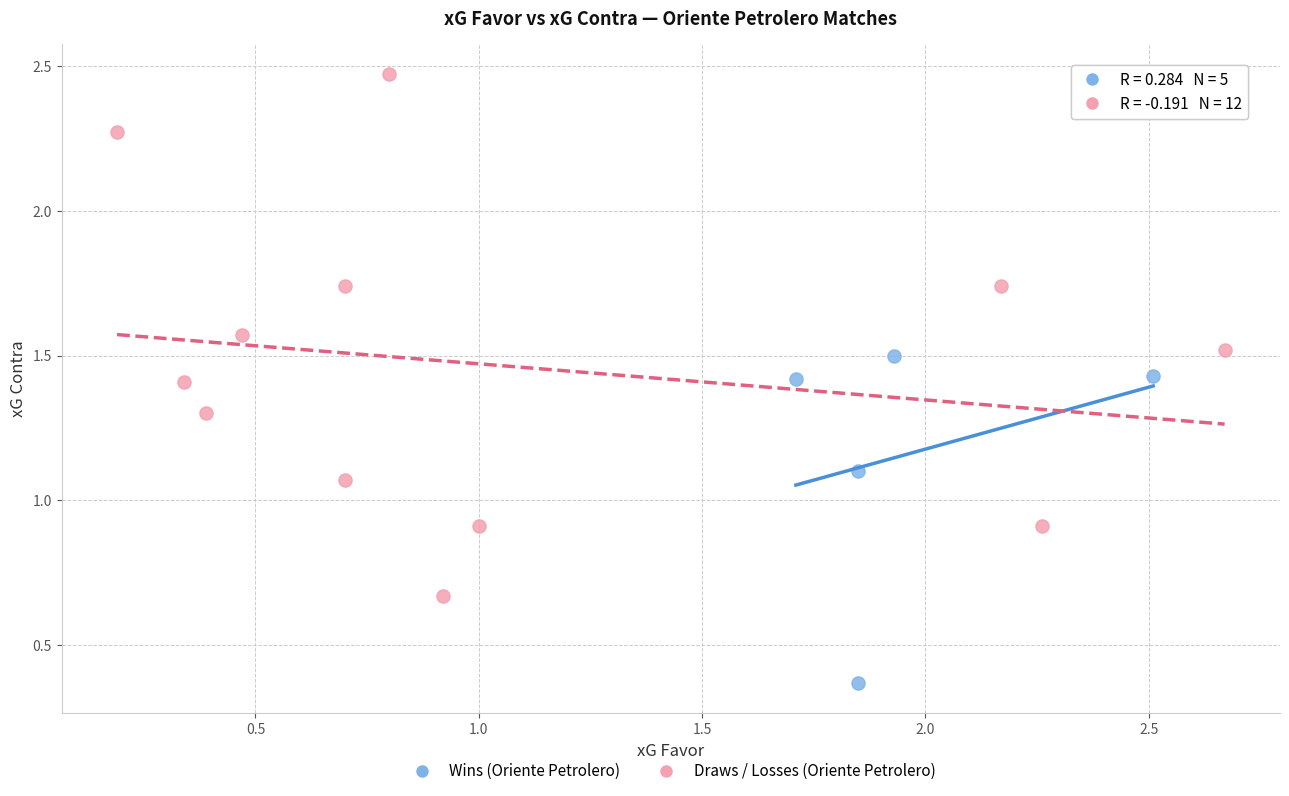

Which series has the largest Y range (max minus min)?

Draws / Losses (Oriente Petrolero)